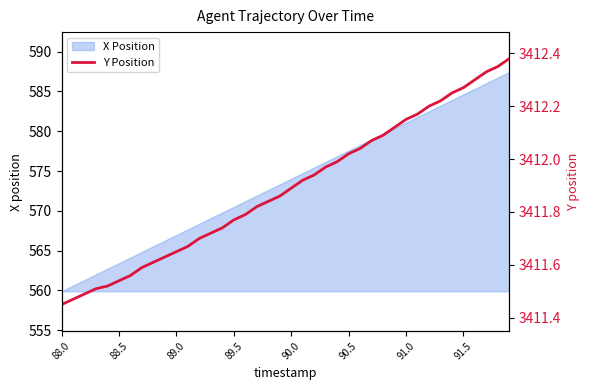

The value of X Position at 89.0 is 842.6. True or false?

False